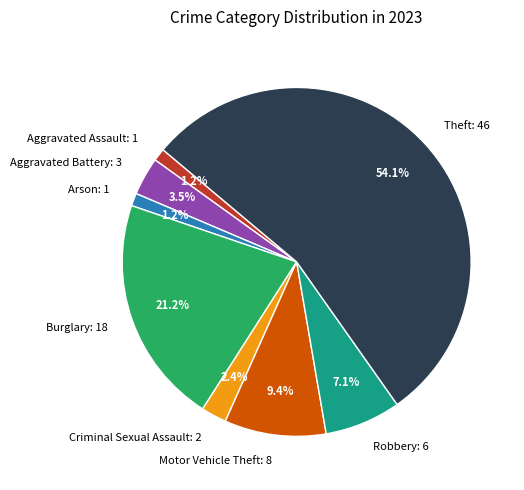

Count the number of slices in the pie.

8